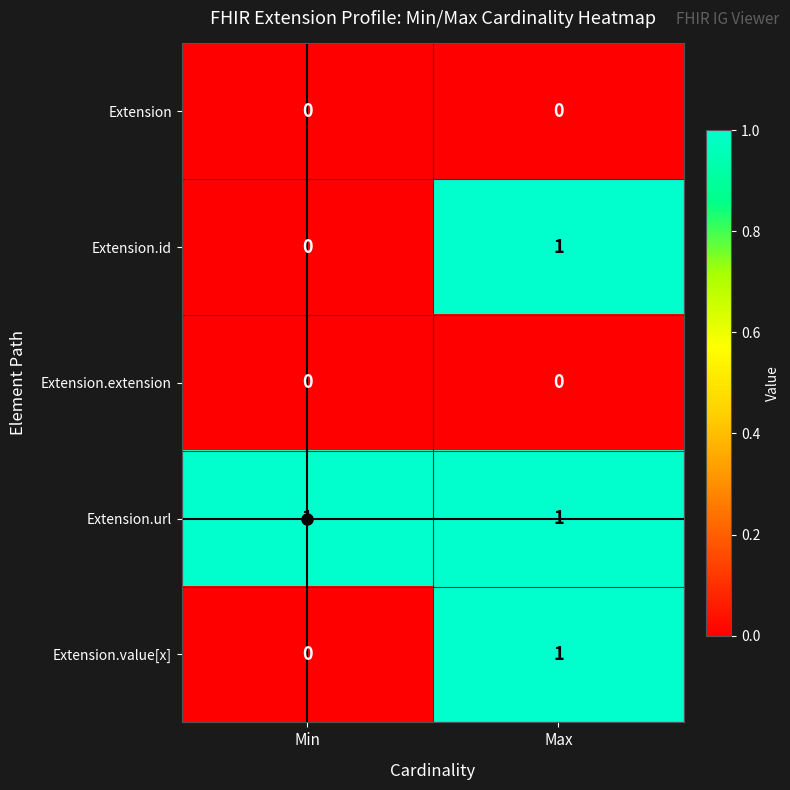

How many data points does each series have?

2